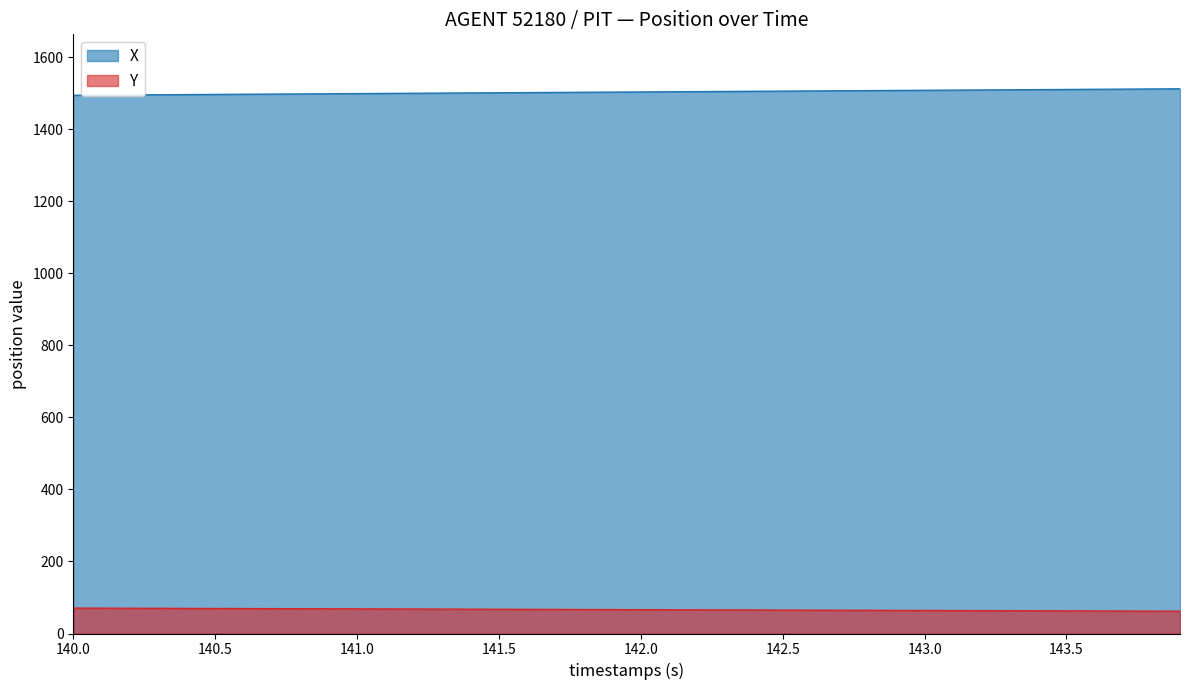

What is the minimum value shown in the chart?

61.9